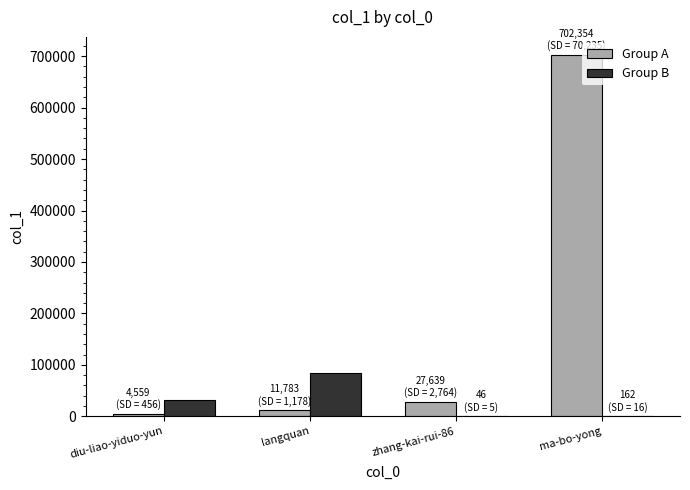

At which category is the sum across all series the highest?

ma-bo-yong